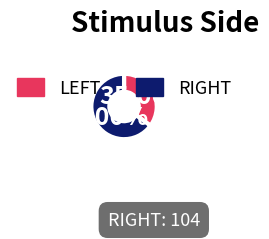

To the nearest percent, what is the average slice percentage?

50%